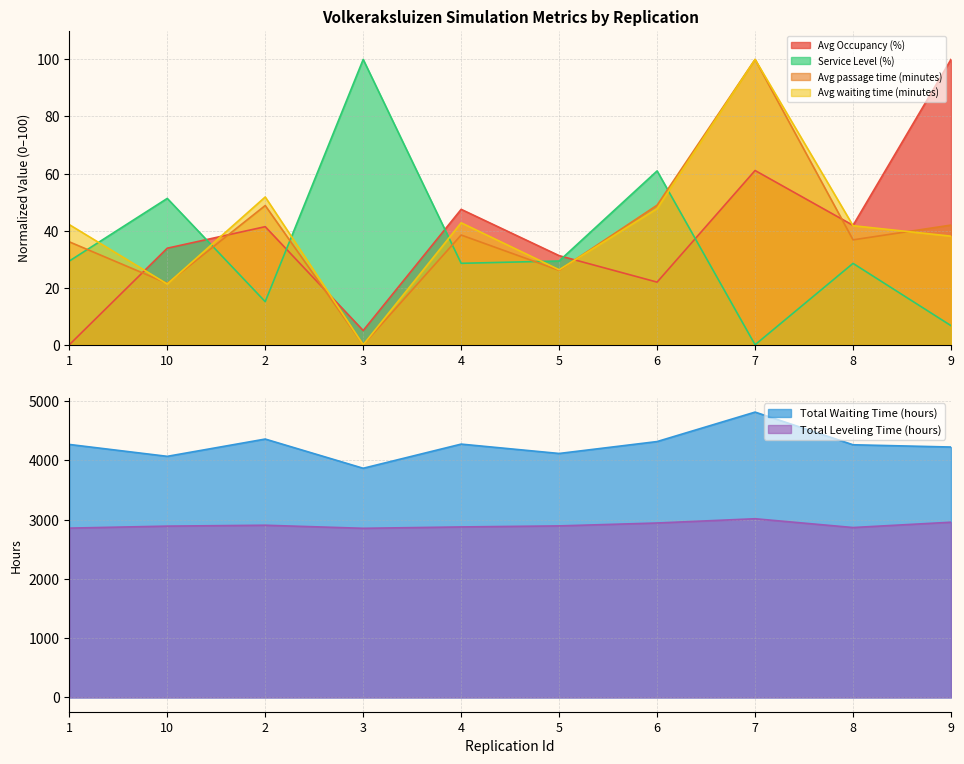

Which category has the lowest value across all series?

1